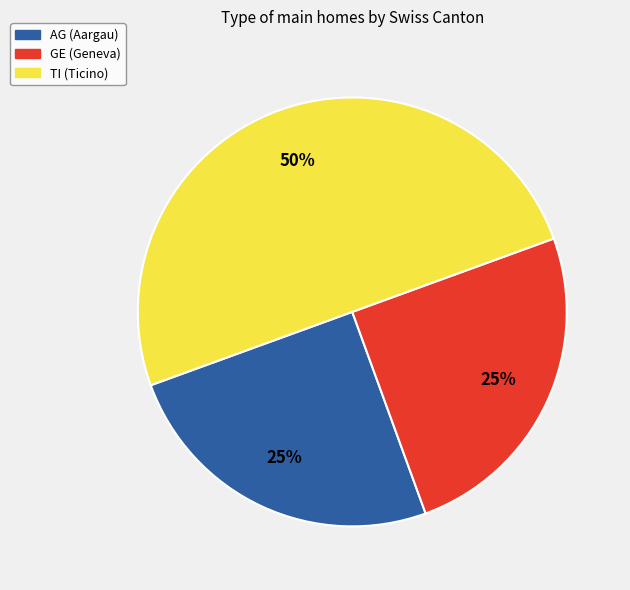

To the nearest percent, what is the difference between the largest and smallest slice percentages?

25%